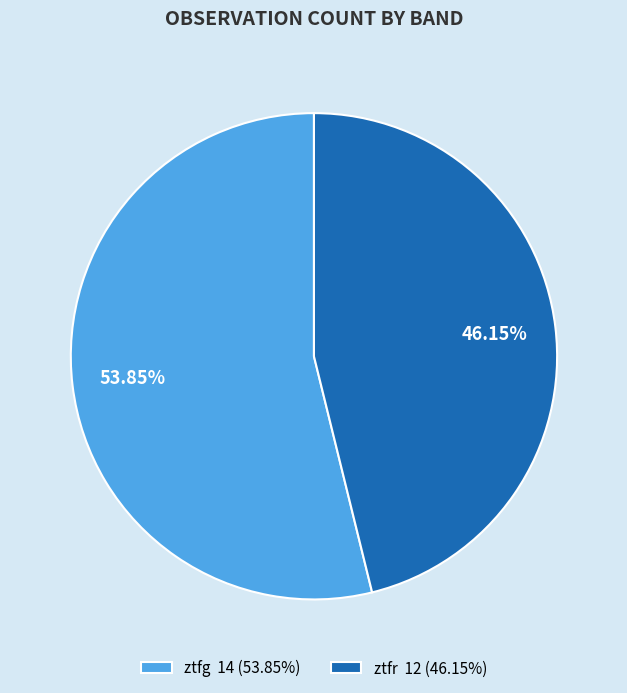

Count the number of slices in the pie.

2